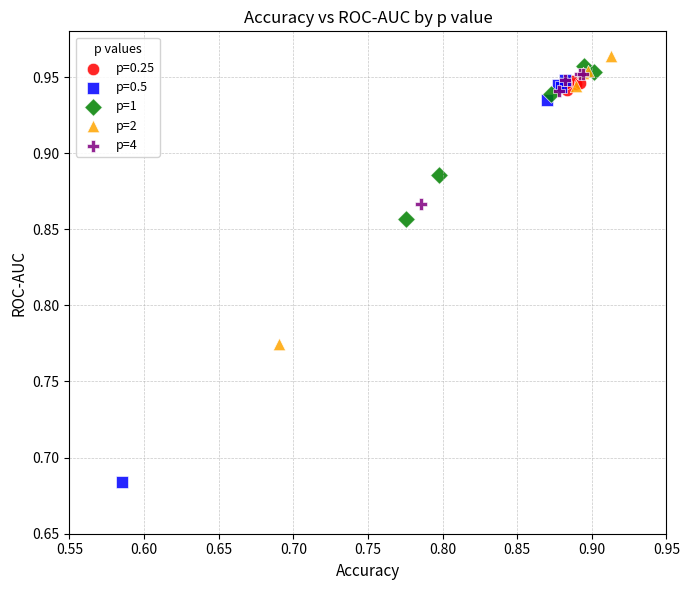

Which series contains the lowest Y value?

p=0.5